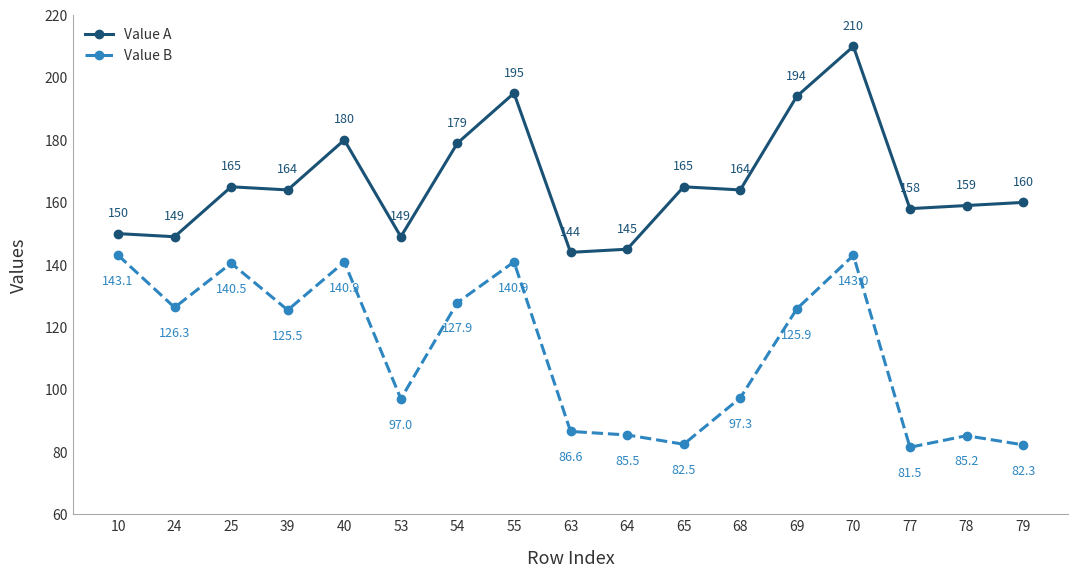

How many interior local valleys does the Value A series have?

6